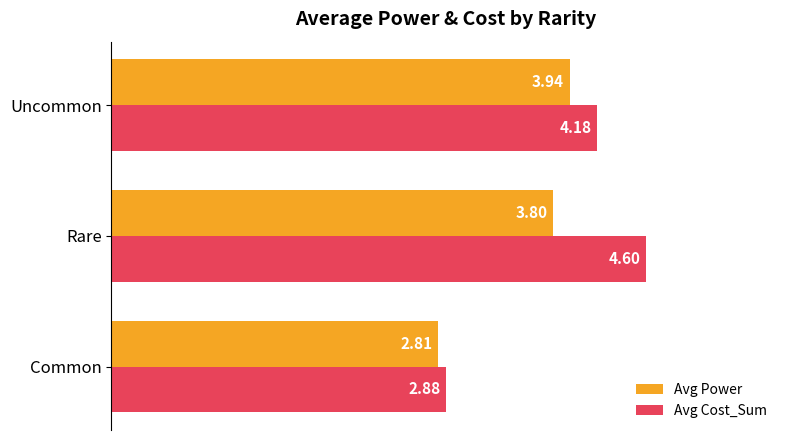

How many series are shown in this chart?

2